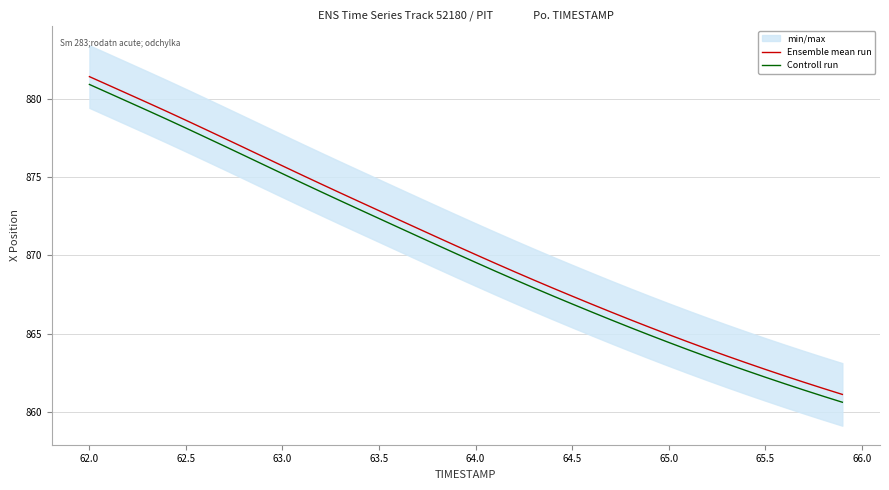

What is the maximum value for Controll run?

880.9